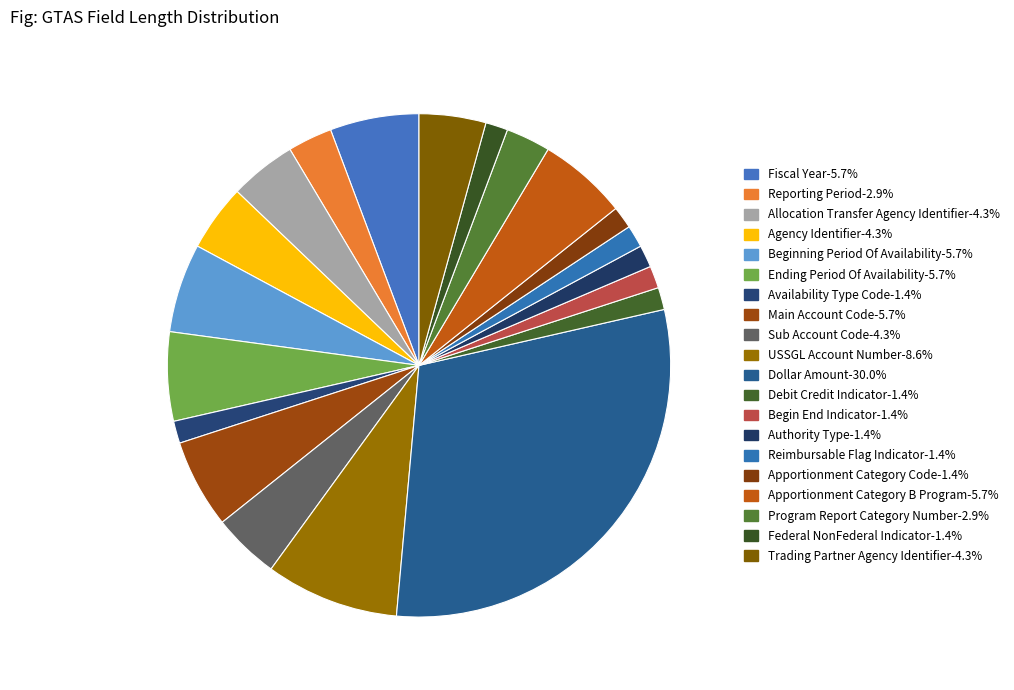

To the nearest percent, what is the combined percentage of Main Account Code and Authority Type?

7%